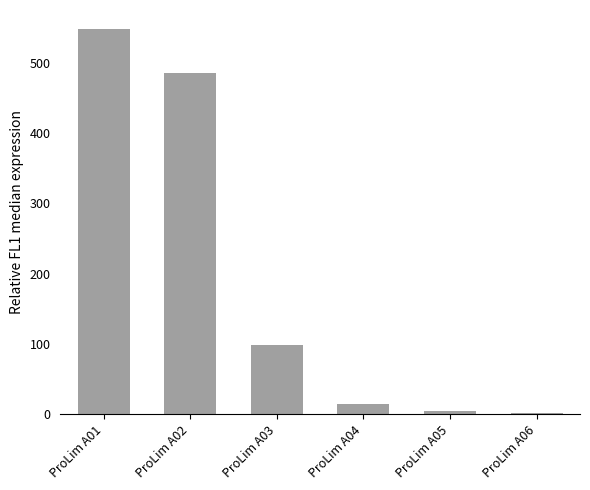

Which label corresponds to the largest value in the chart?

ProLim A01